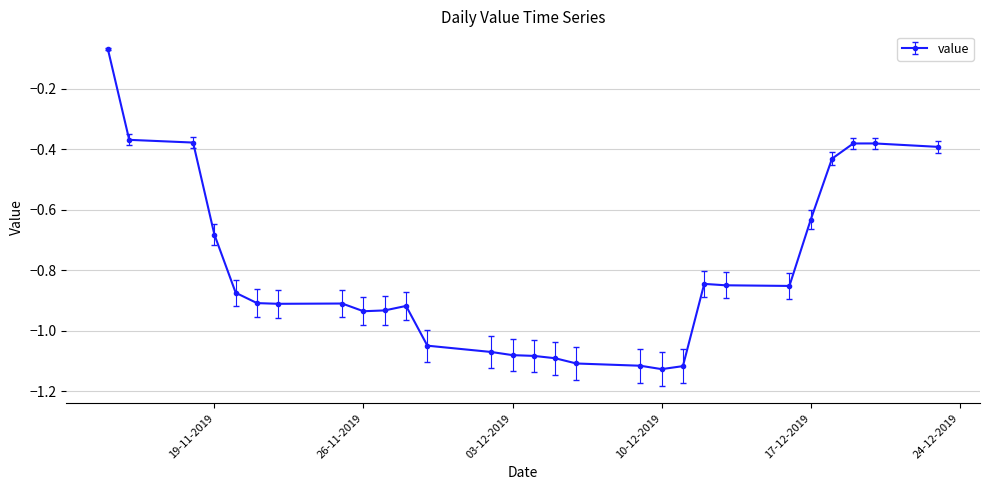

True or false: there are more than 0 points higher than both neighbors.

True